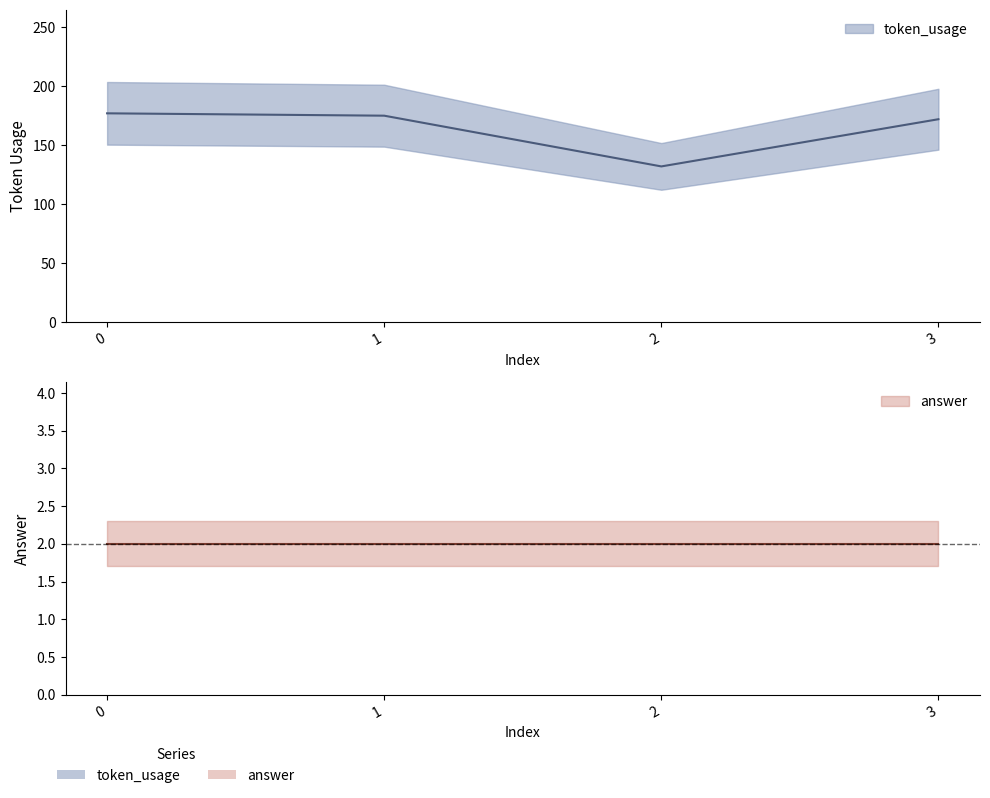

What is the difference between the values at 0 and 2?

45